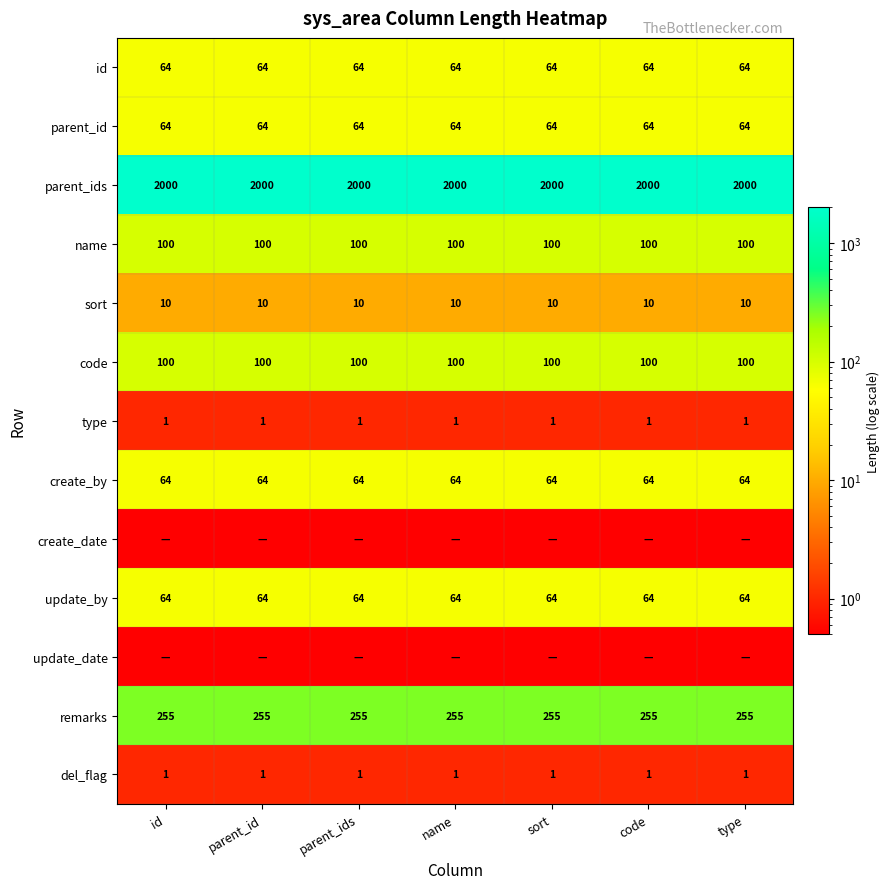

What value does the remarks series have at name?

255.0